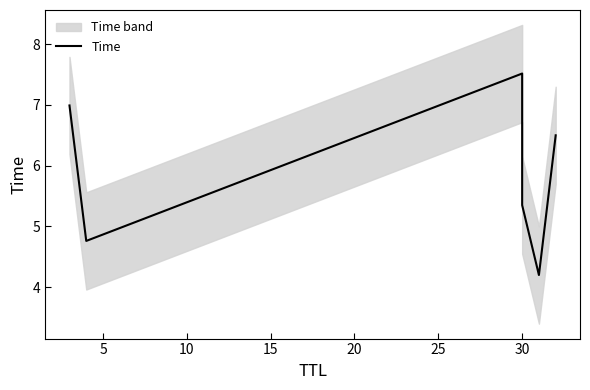

How many points are higher than both their immediate neighbors (excluding endpoints)?

1